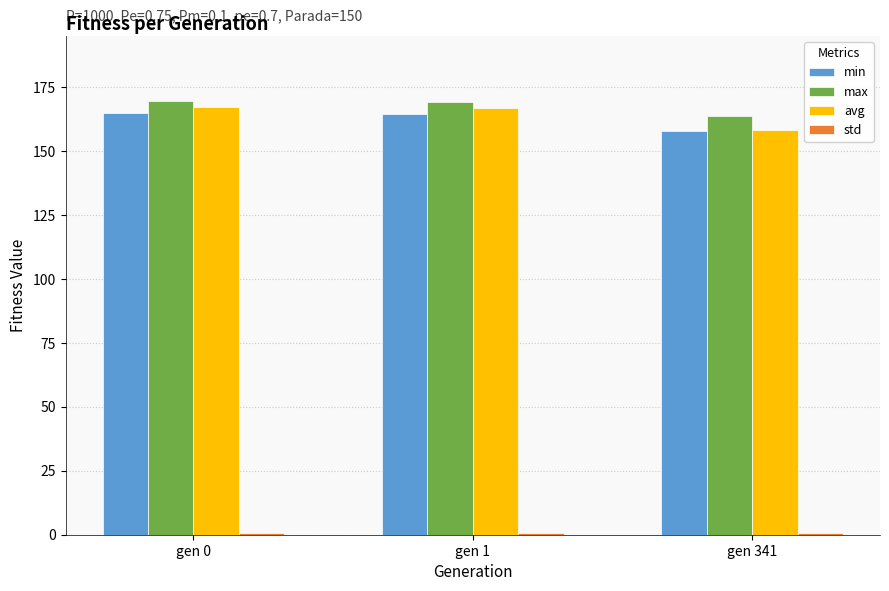

Which category has the lowest value in the max series?

gen 341